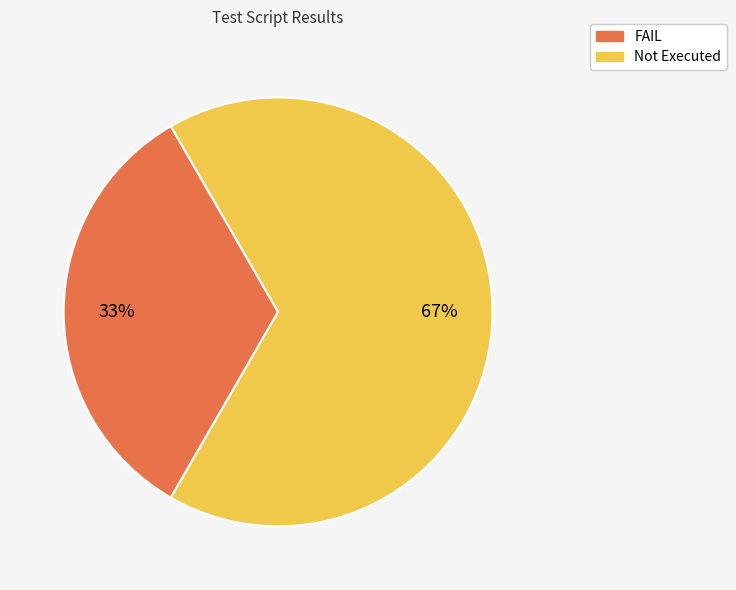

How many segments does this pie chart have?

2